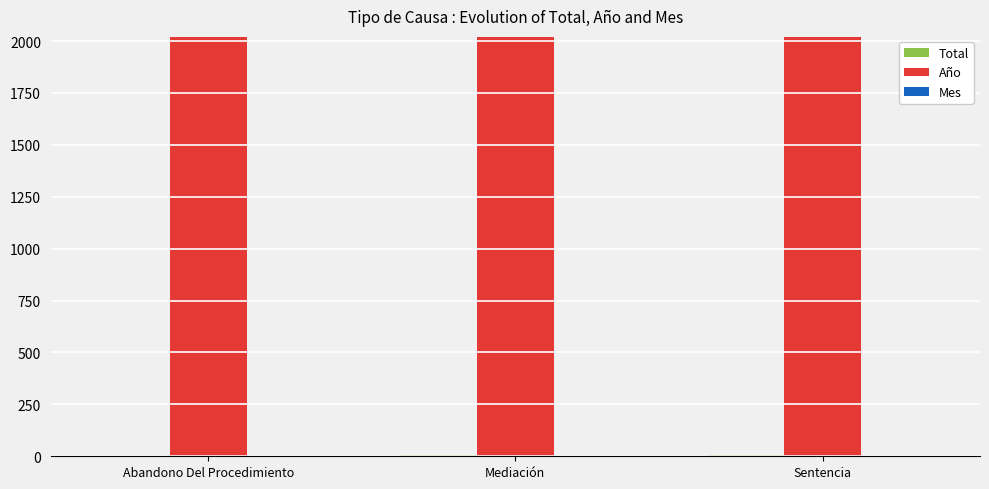

True or false: Año has a value of 2021 at Abandono Del Procedimiento.

True